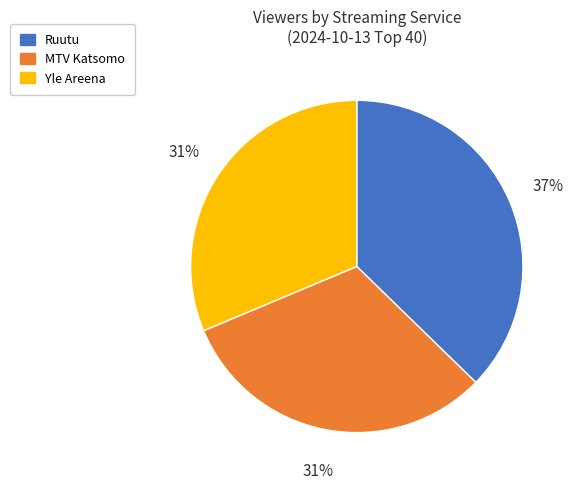

Is it true that Ruutu is 23% of the pie?

False